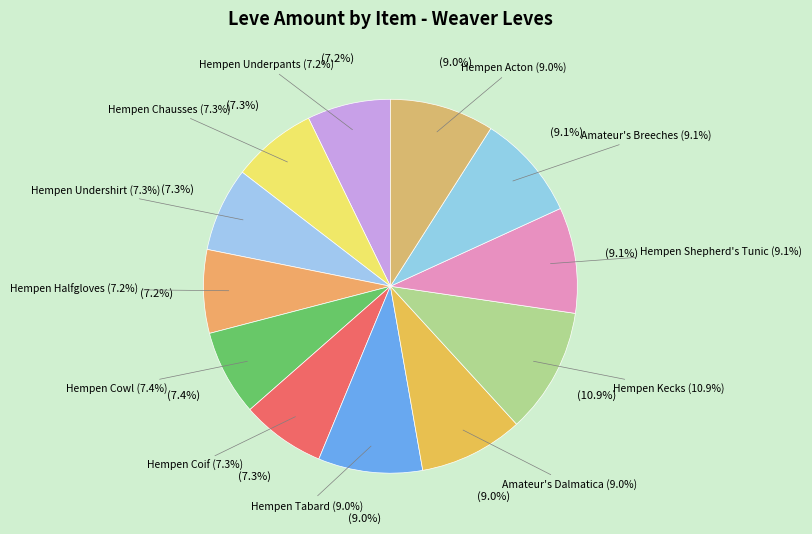

To the nearest percent, what is the difference between the largest and smallest slice percentages?

4%